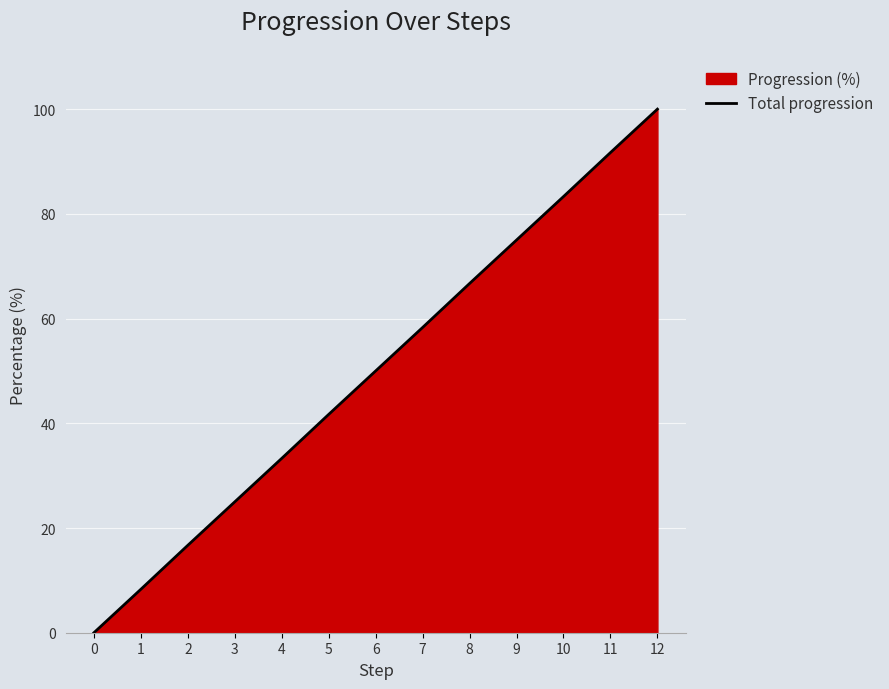

How many values are above zero?

12